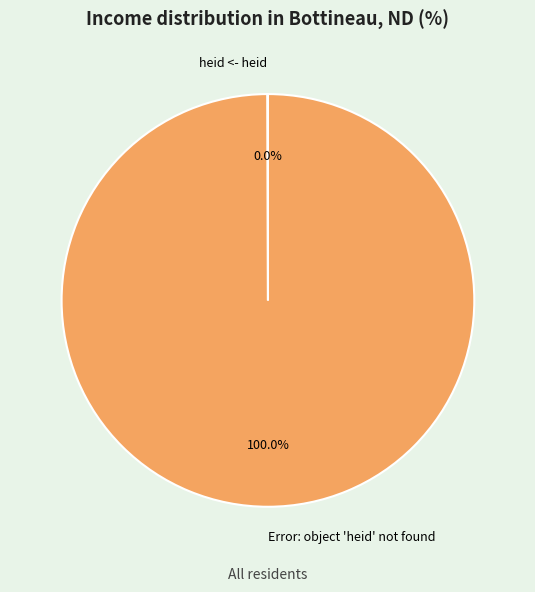

What is the majority slice?

Error: object 'heid' not found